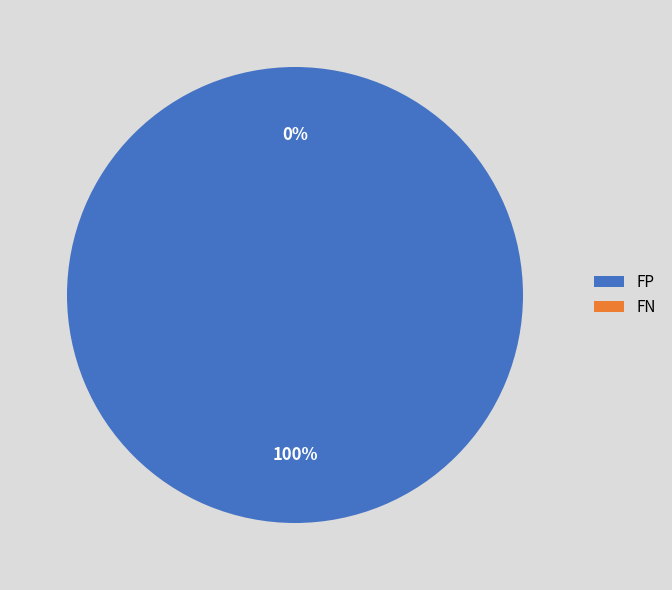

Which slice is the smallest?

FN